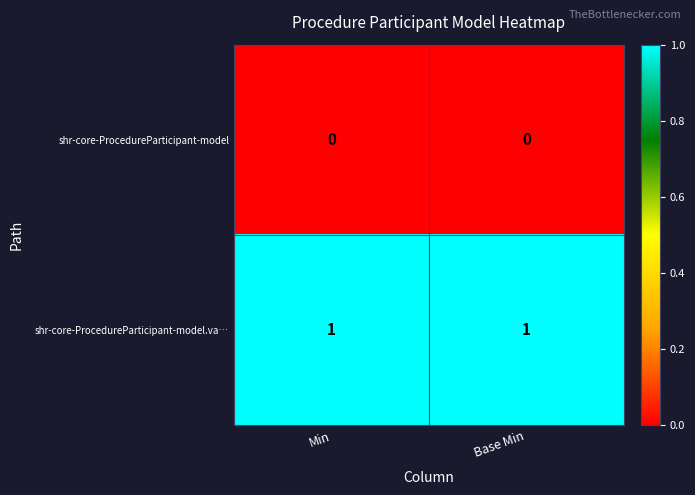

Is it true that shr-core-ProcedureParticipant-model.va… equals 1 at Min?

True